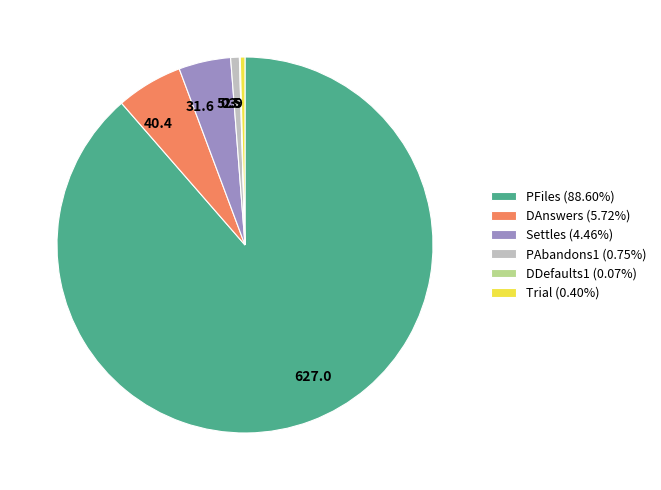

Is it true that Settles is 14% of the pie?

False